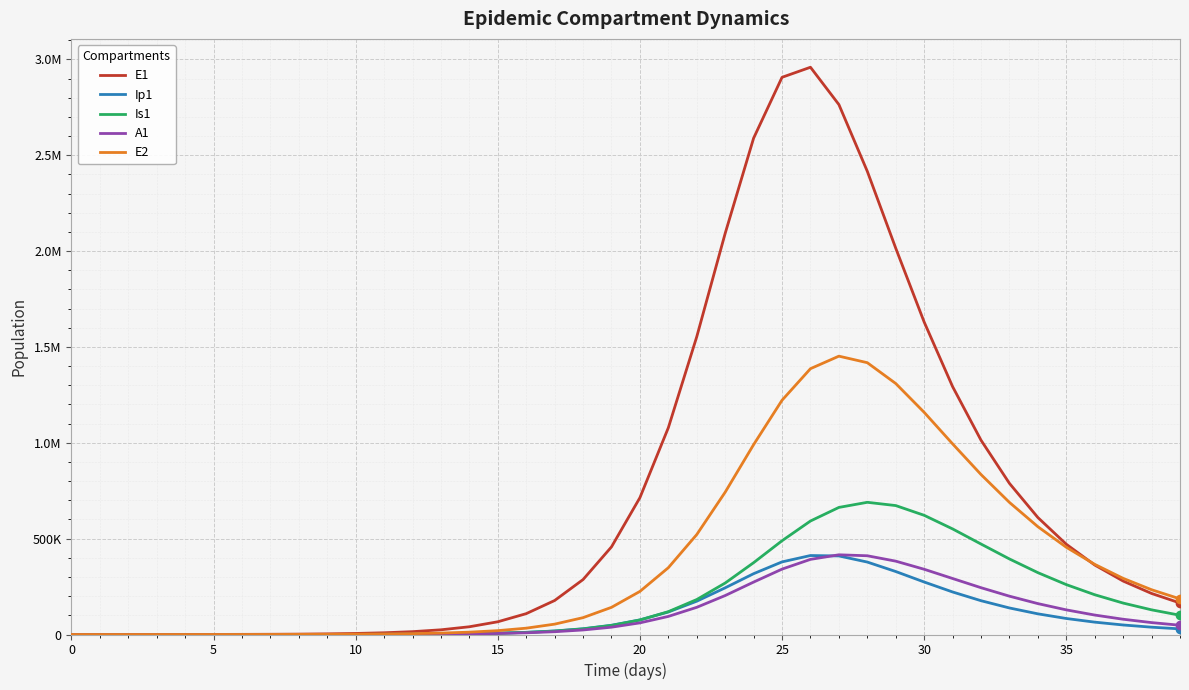

Does the chart display data point markers on the line(s)?

No